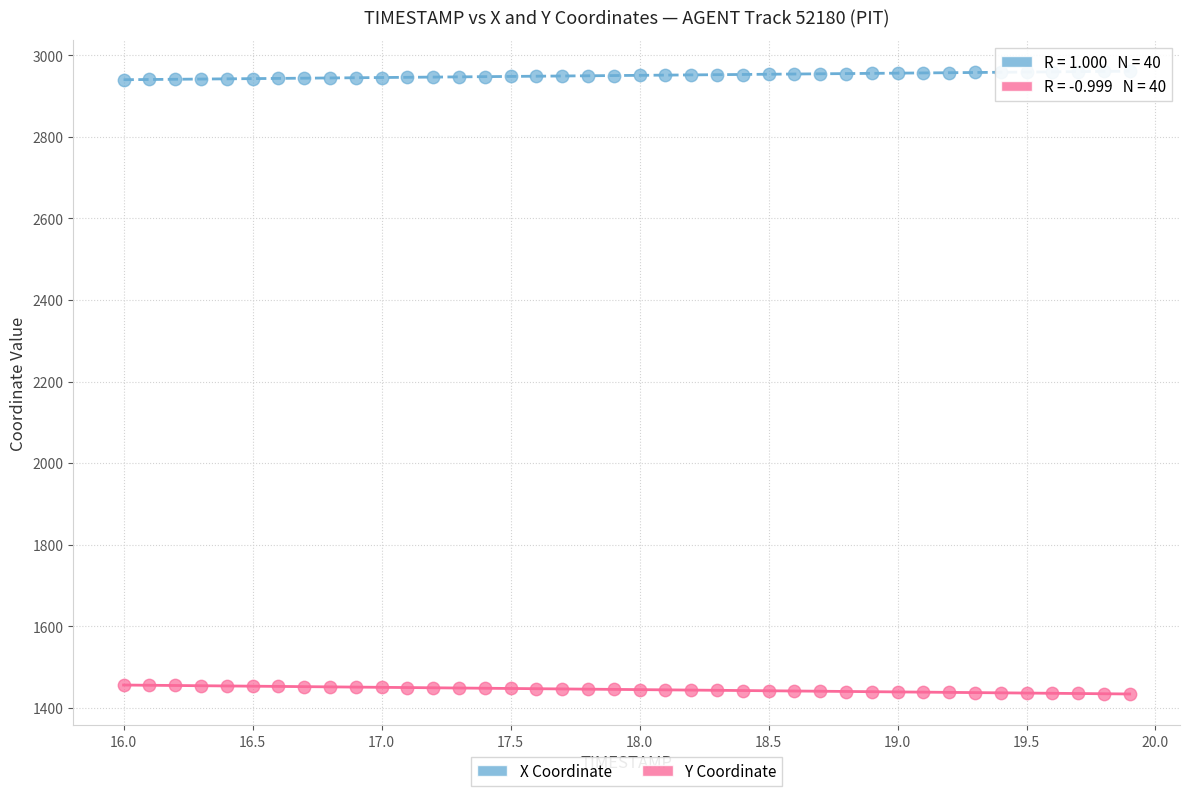

Which series contains the highest Y value?

X Coordinate